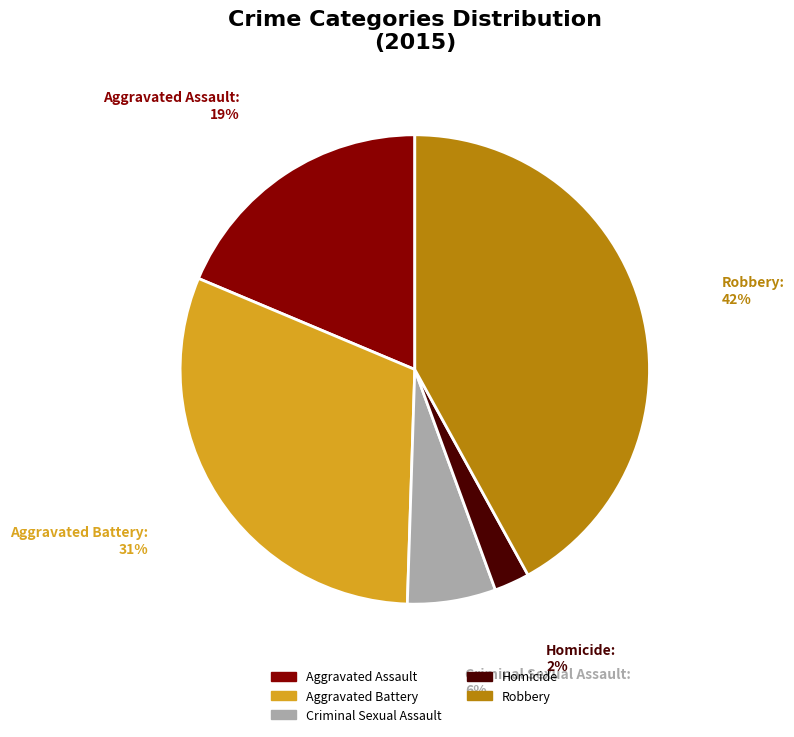

Rank the categories by value from lowest to highest.

Homicide, Criminal Sexual Assault, Aggravated Assault, Aggravated Battery, Robbery